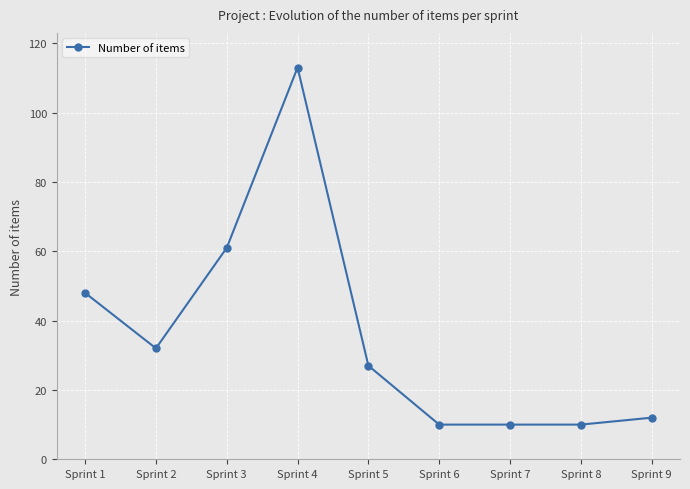

Where is the first local maximum?

Sprint 4